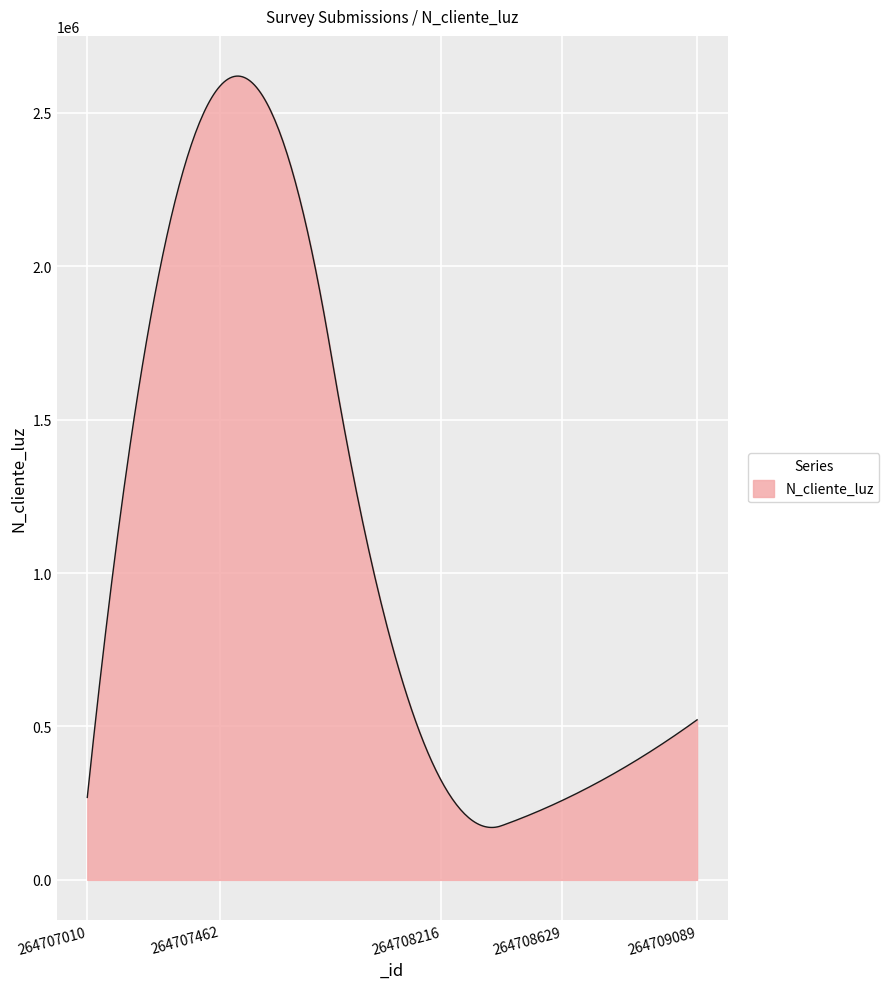

What is the greatest value displayed?

2619329.4